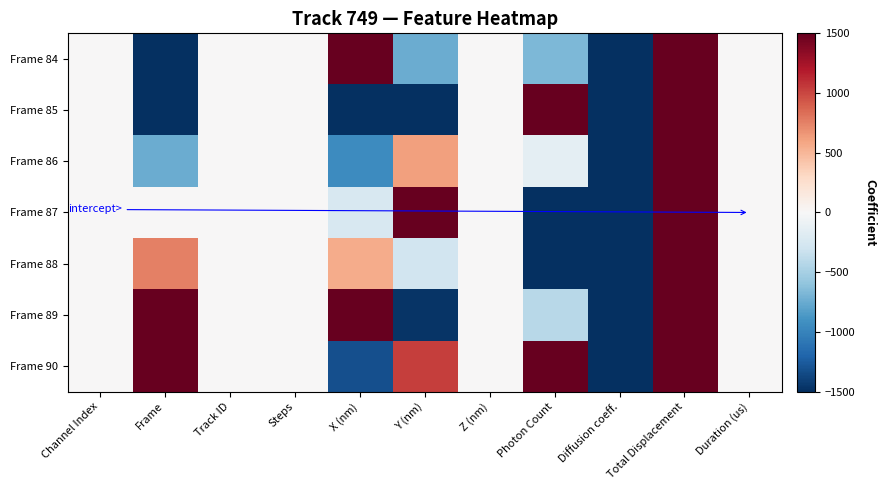

Which series has the largest total across all categories?

Frame 90